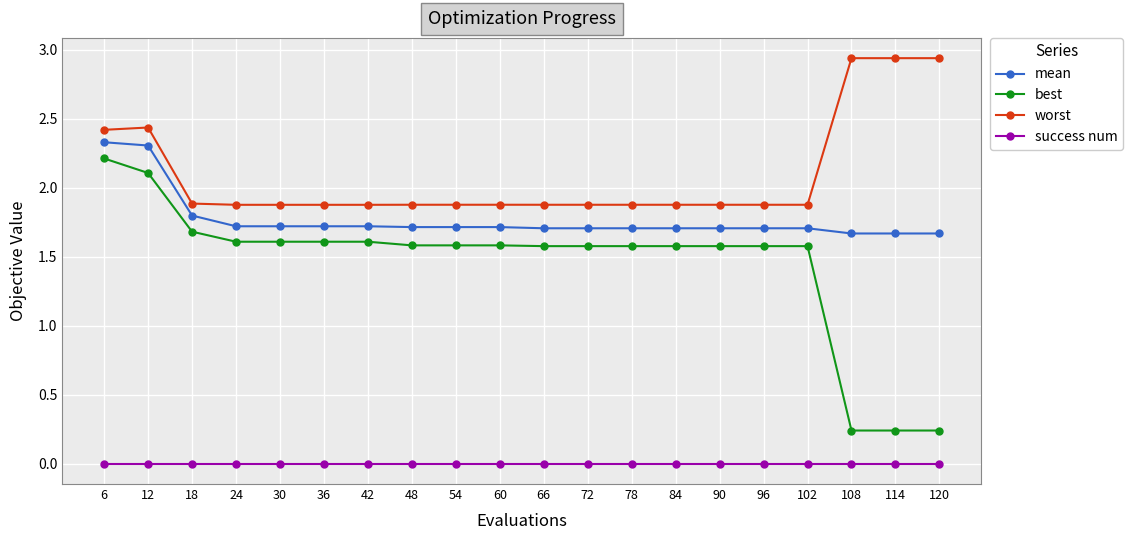

Is the value of worst at 42 greater than the value of best at 66?

Yes